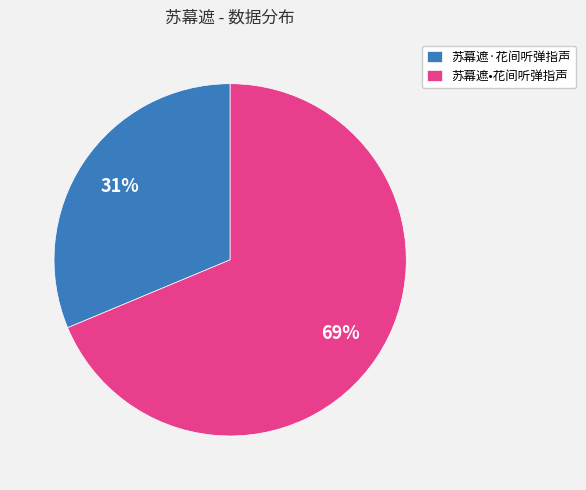

To the nearest percent, what is the average slice percentage?

50%